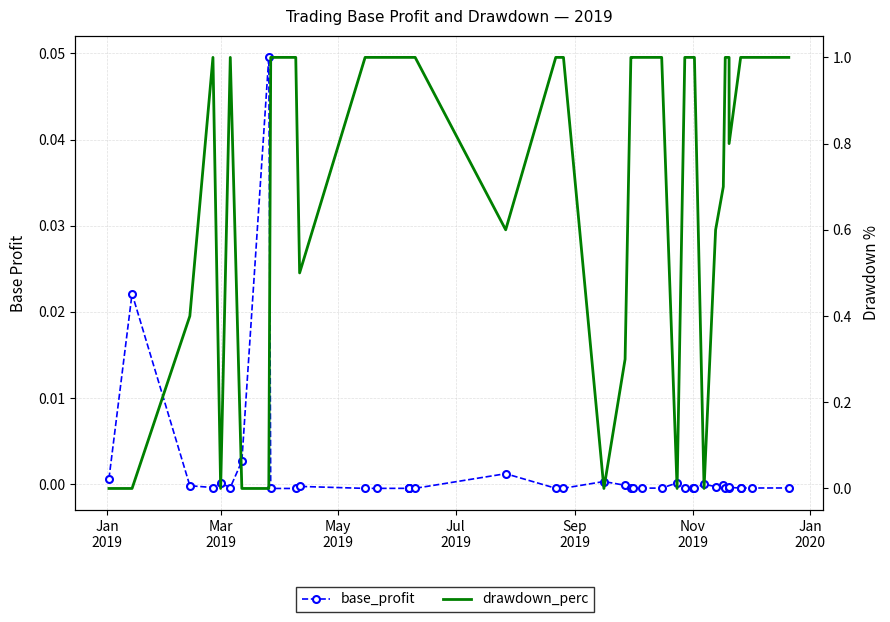

Is this an area chart (filled region under the line)?

No